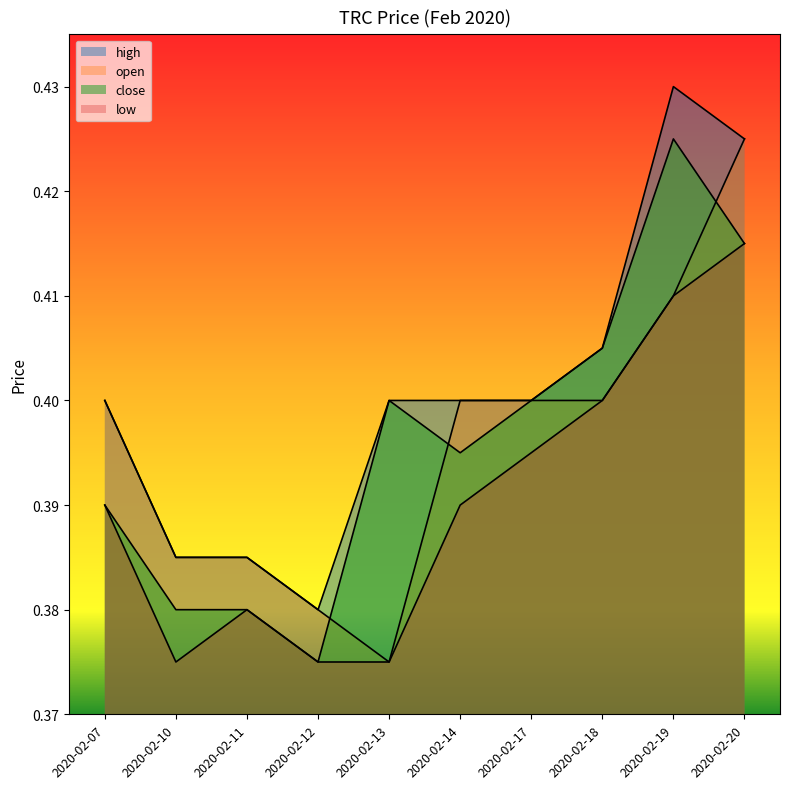

Rank the categories by high value from highest to lowest.

2020-02-19, 2020-02-20, 2020-02-18, 2020-02-07, 2020-02-13, 2020-02-14, 2020-02-17, 2020-02-10, 2020-02-11, 2020-02-12